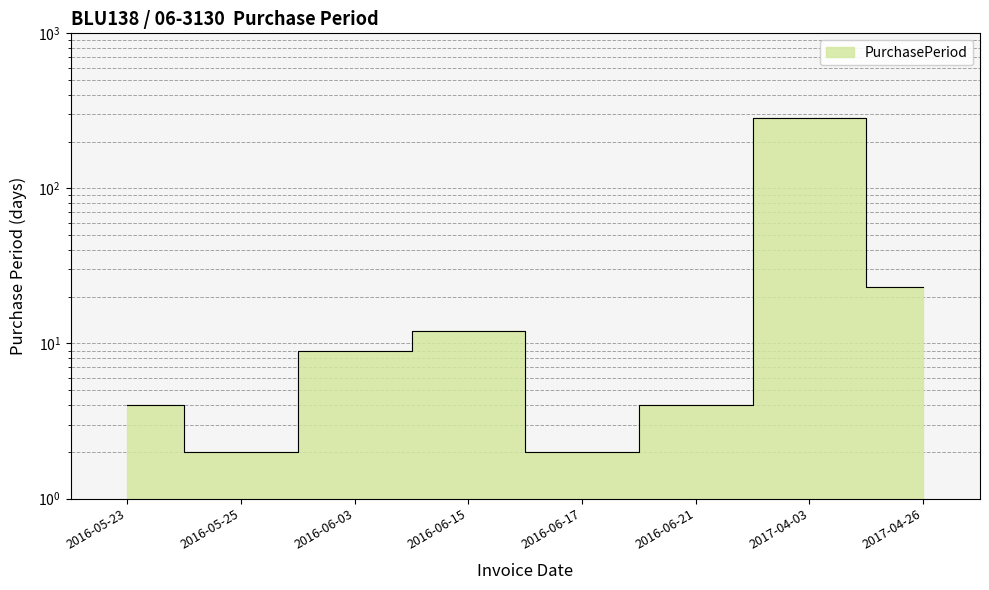

Reading right to left, list all the values displayed in this chart.

23	286	4	2	12	9	2	4